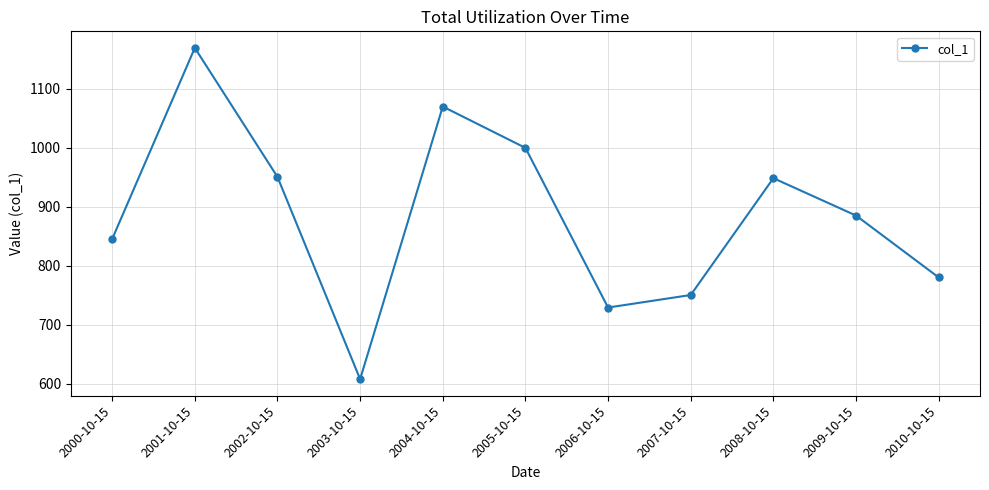

How many lines are shown in the chart?

1